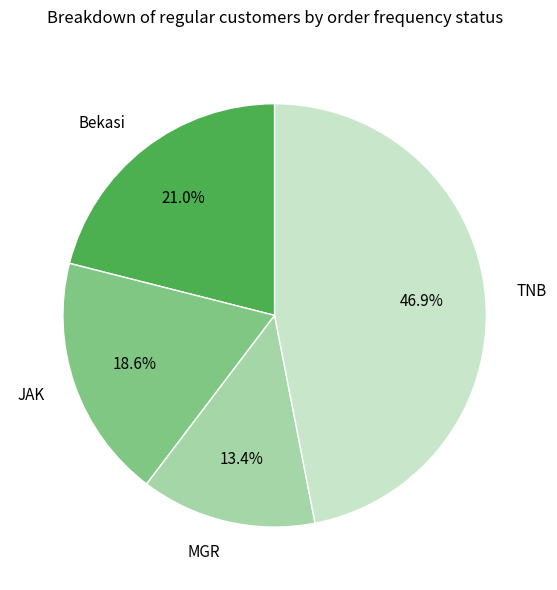

Combined, what portion of the pie is JAK and MGR?

32.0%